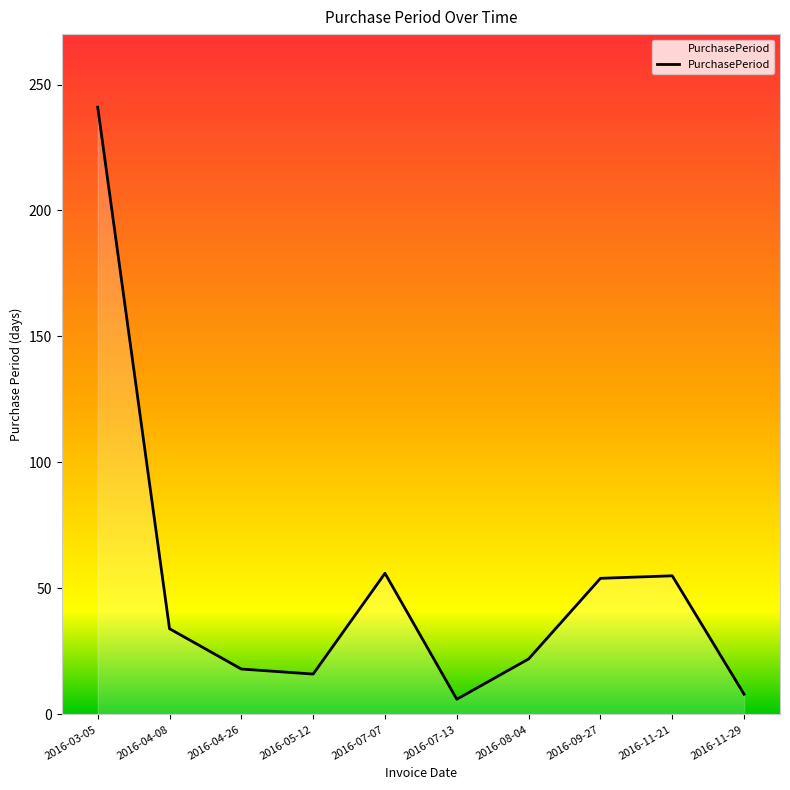

Between 2016-07-13 and 2016-07-07, which is larger?

2016-07-07